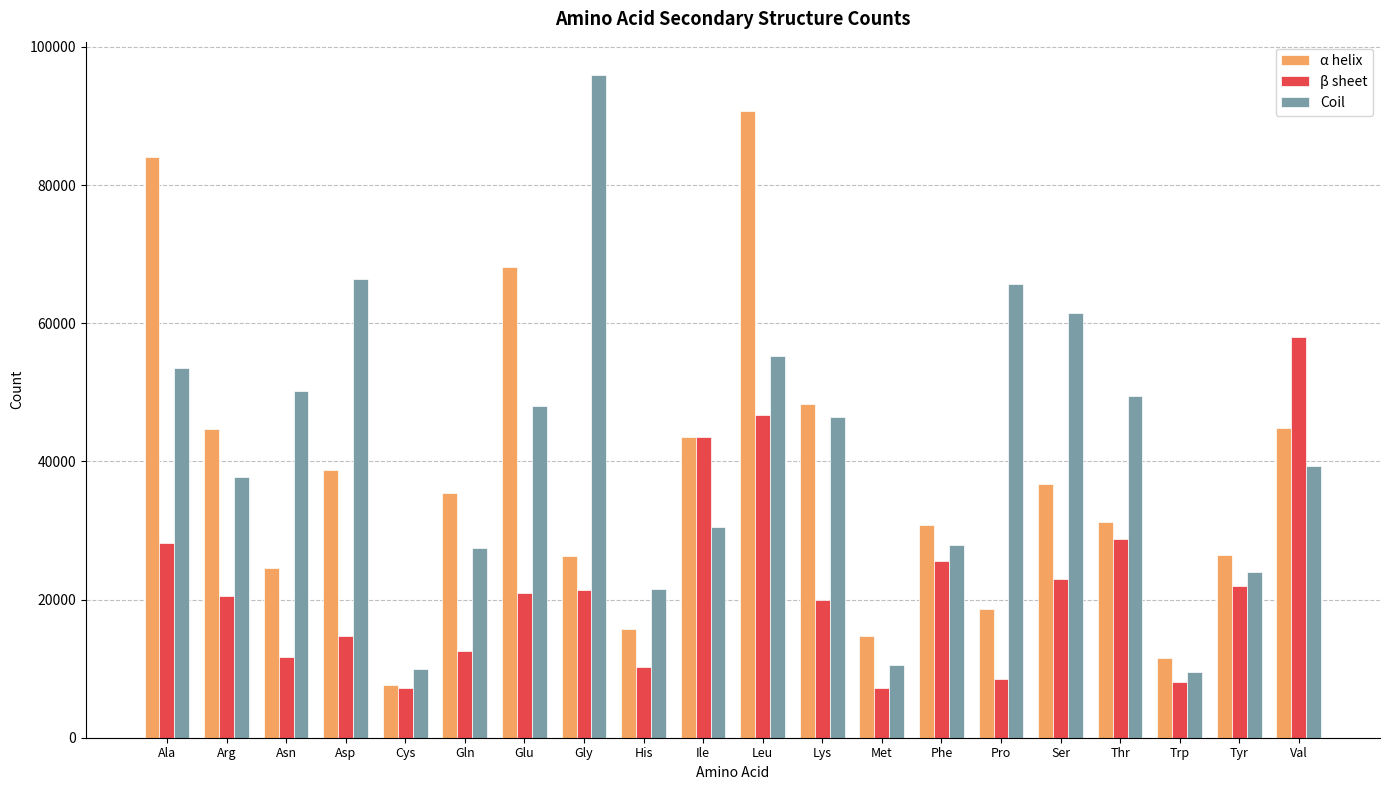

What is the total value across all series at Trp?

29101